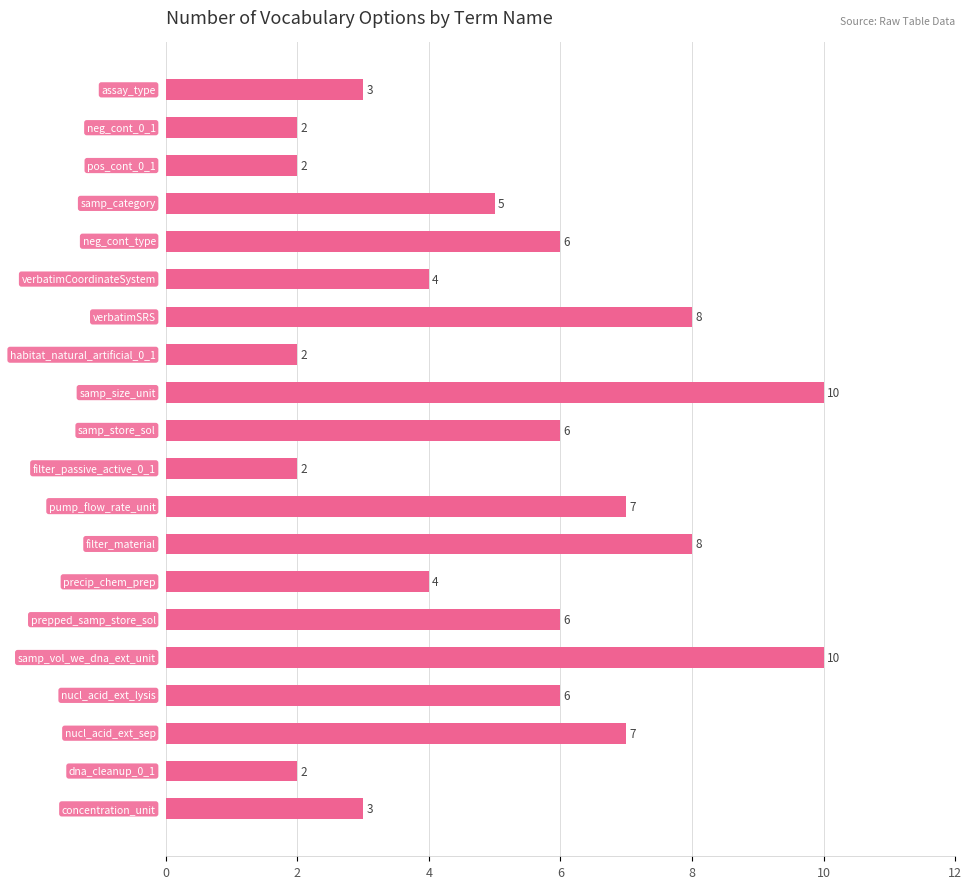

What is the greatest value displayed?

10